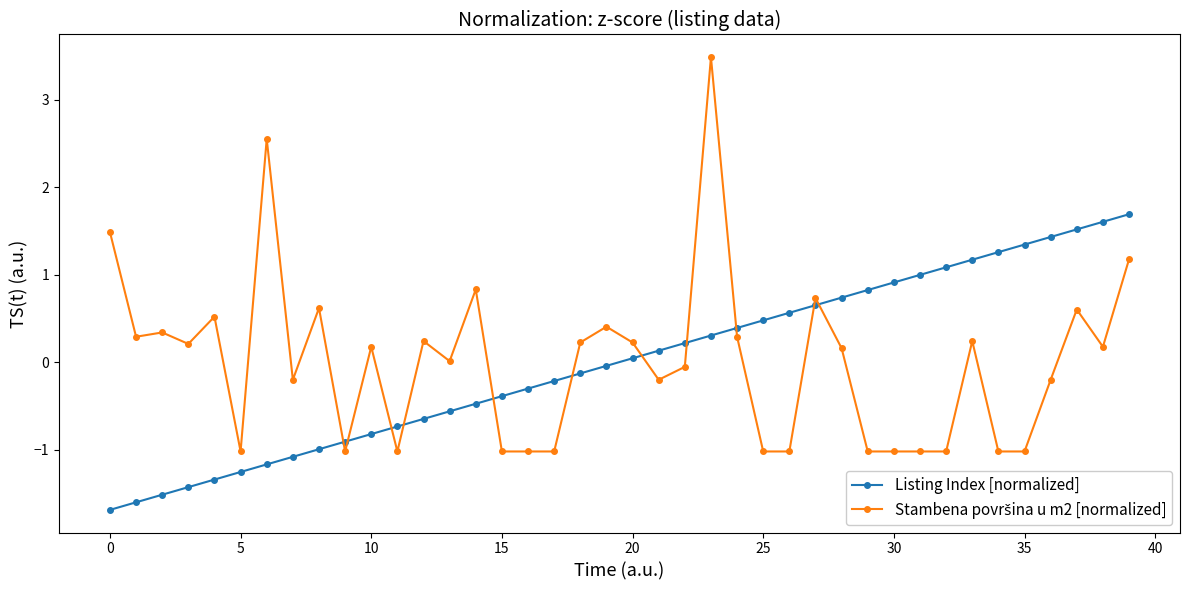

What is the difference between the second highest and second lowest values in the Listing Index [normalized] series?

3.2